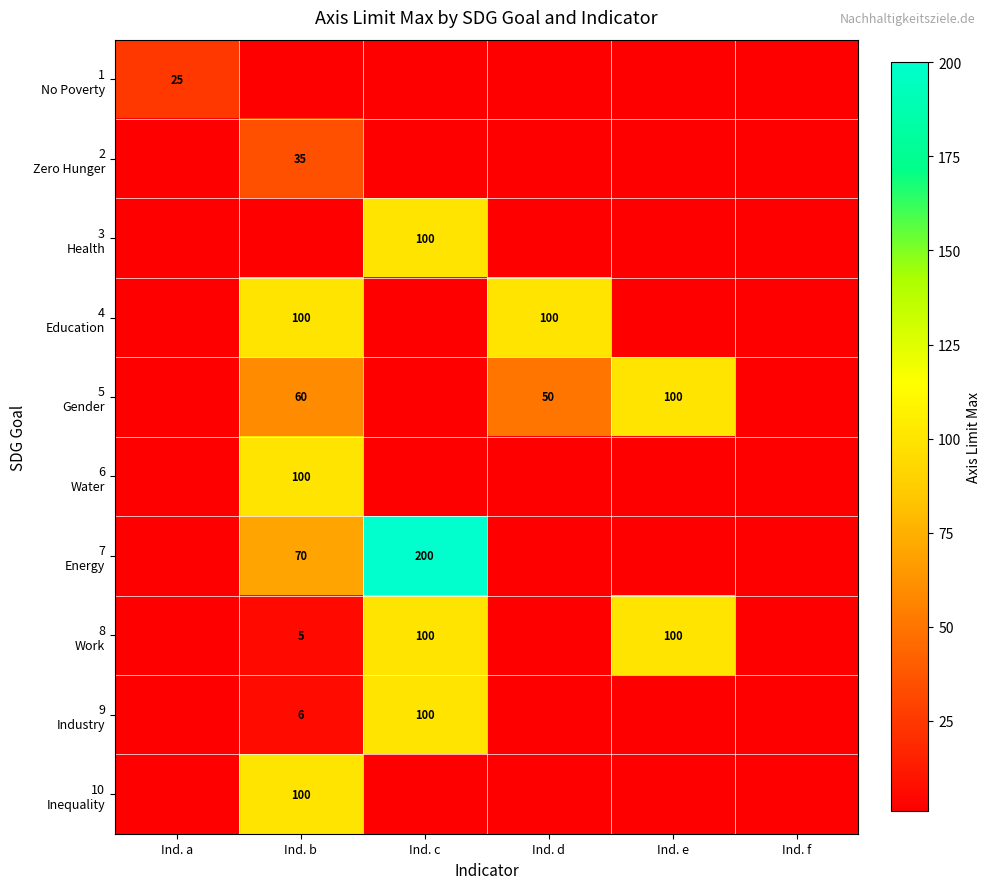

Which series has the widest spread of values?

7 Energy